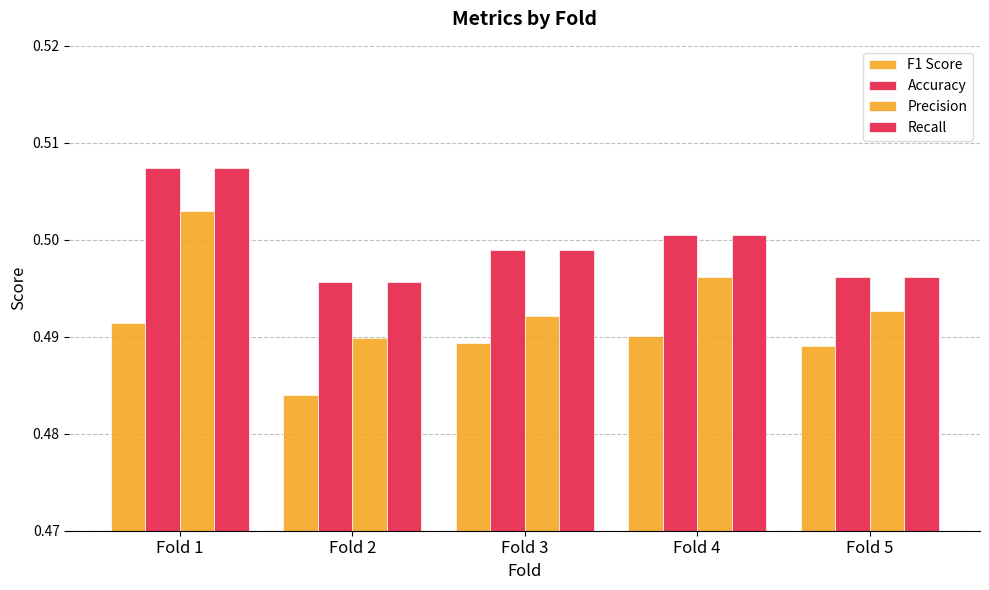

How many bars are there in each group?

4